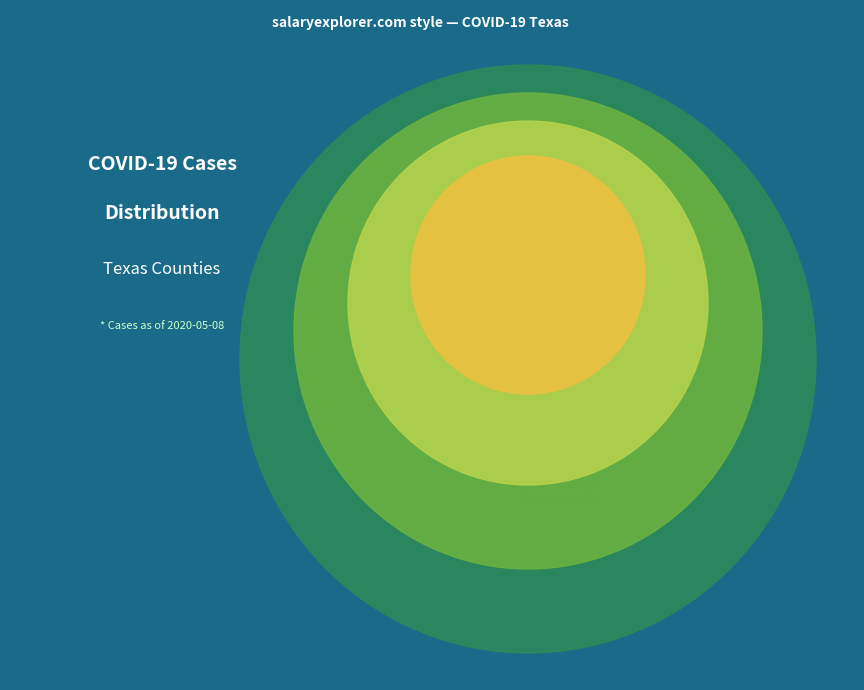

Is it true that Austin is 4% of the pie?

True